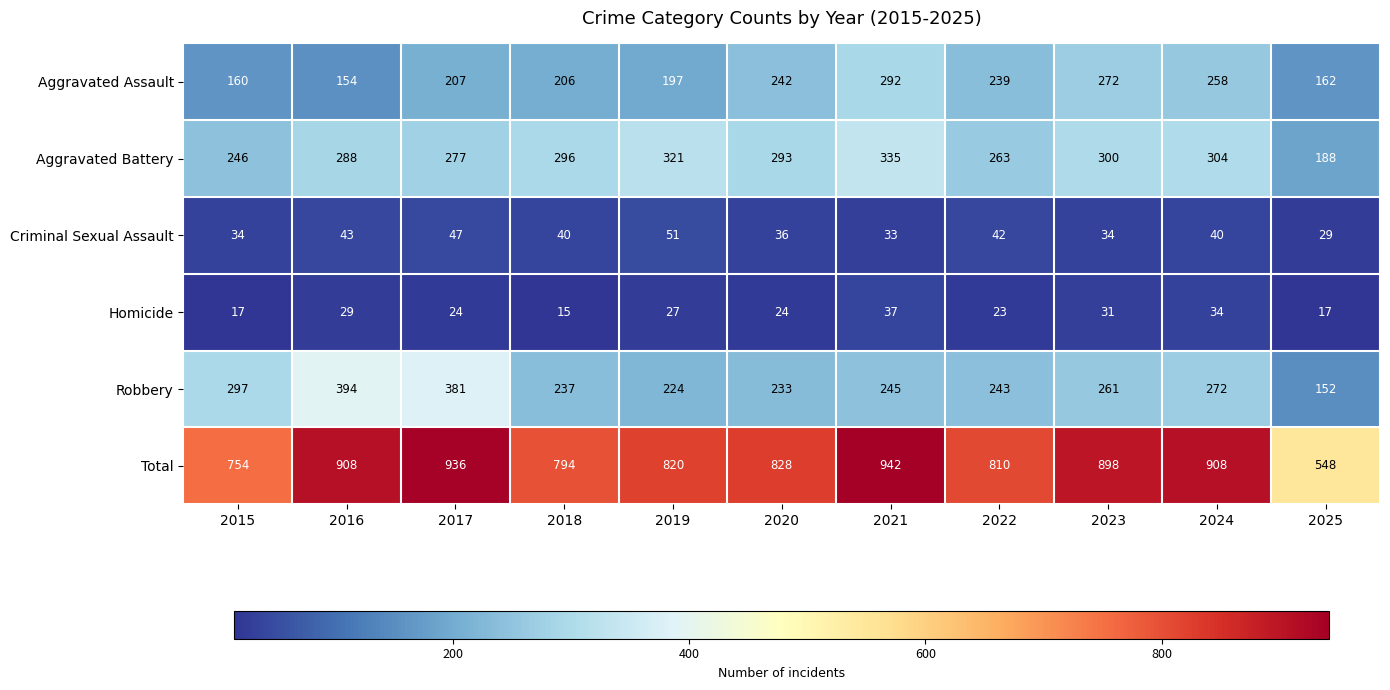

True or false: Criminal Sexual Assault has a value of 14 at 2023.

False